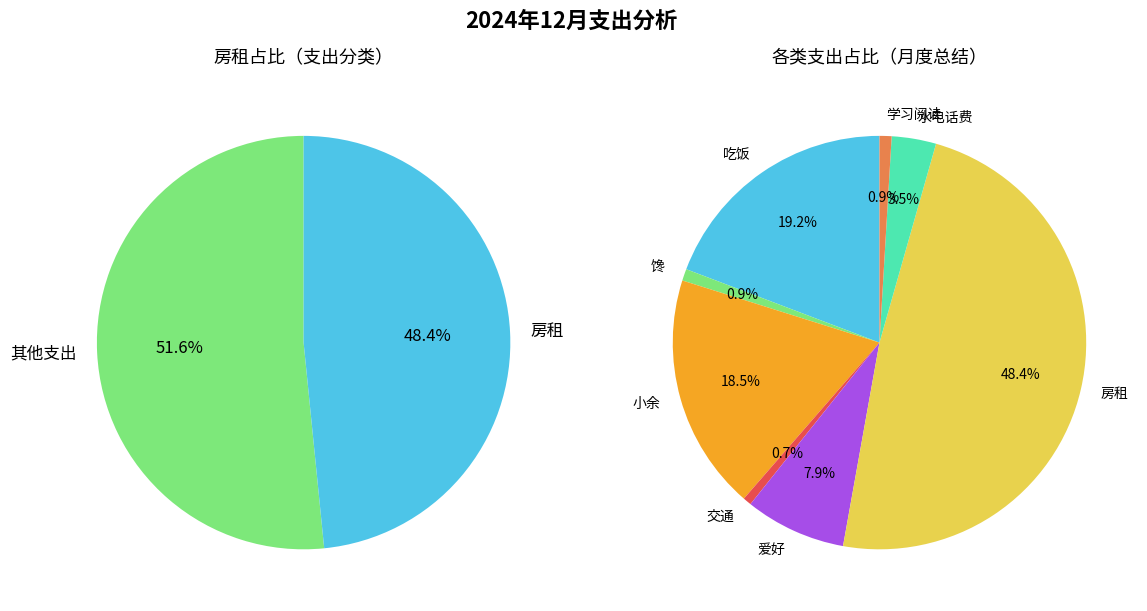

The 交通 slice represents 15% of the pie. True or false?

False